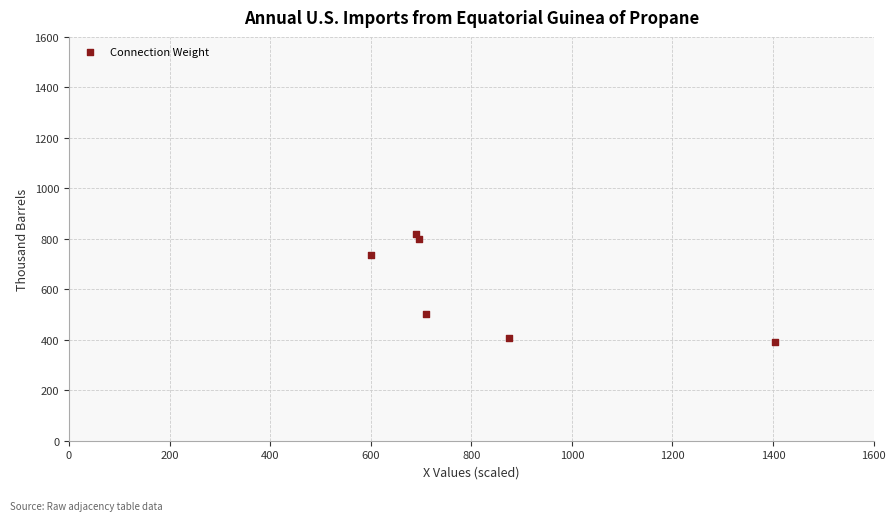

What Y value in the scatter plot is closest to 605?

502.0